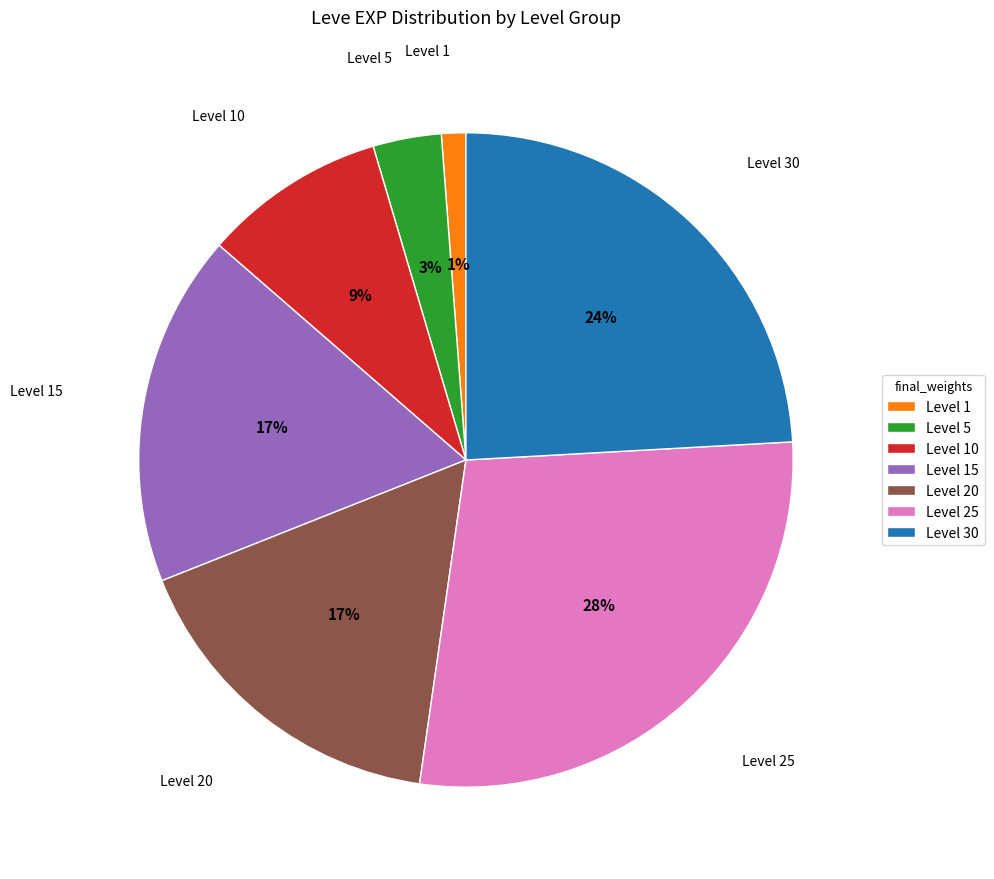

Does any single category account for the majority?

No